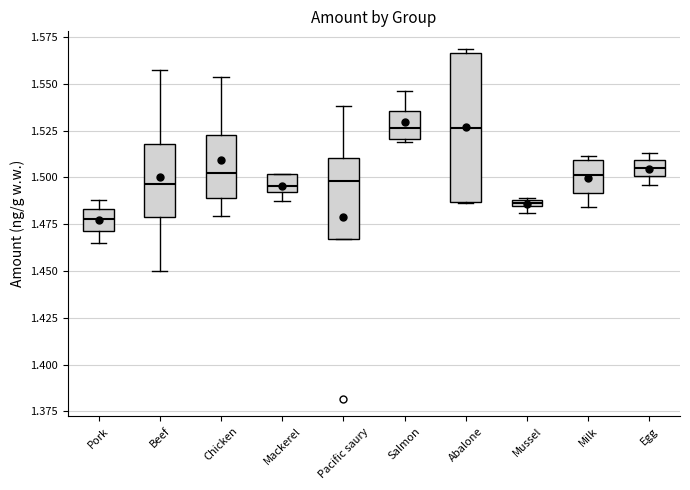

Where is the upper edge of the box for Abalone on the y-axis? The values are not printed on the chart, so give them approximately, as read against the axis.

1.565